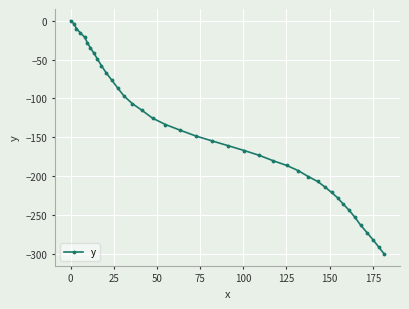

How many lines are shown in the chart?

1